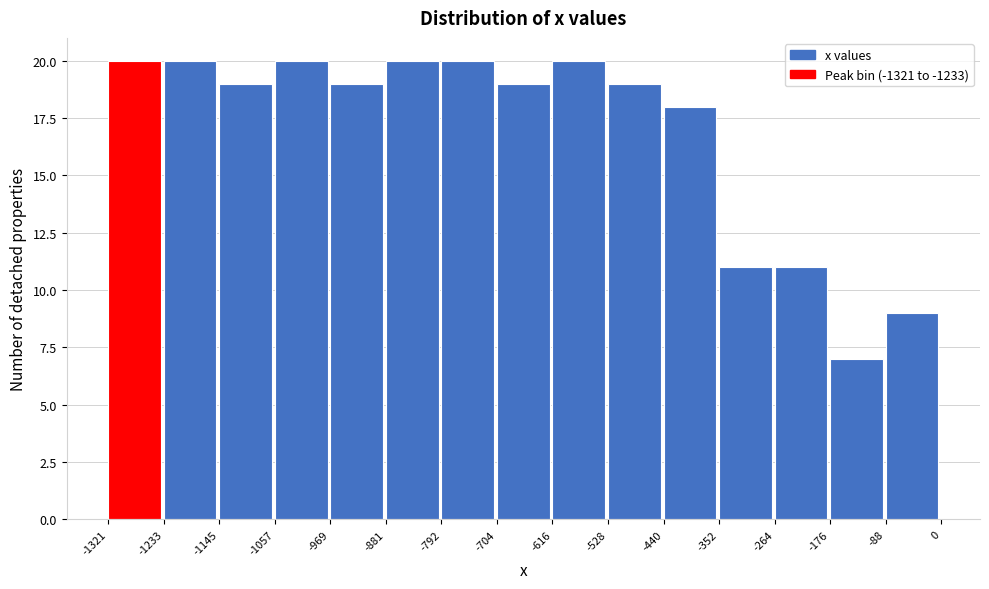

What is the height of the bar covering -352 to -264 on the x-axis? The values are not printed on the chart, so give them approximately, as read against the axis.

11